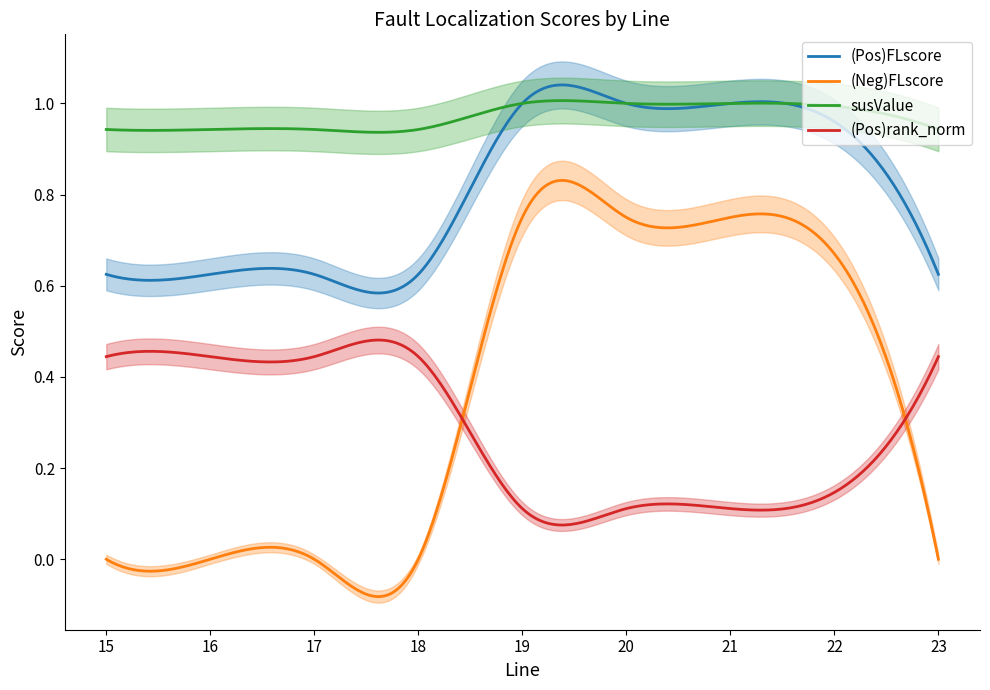

What is the total value across all series at 15?

2.0